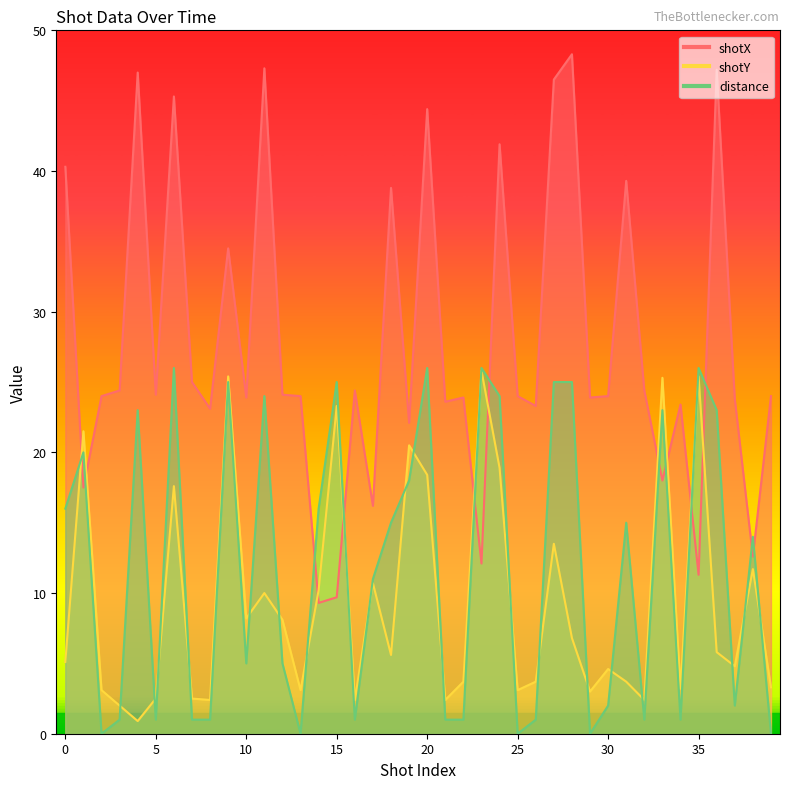

What value does the shotX series have at 12?

24.1